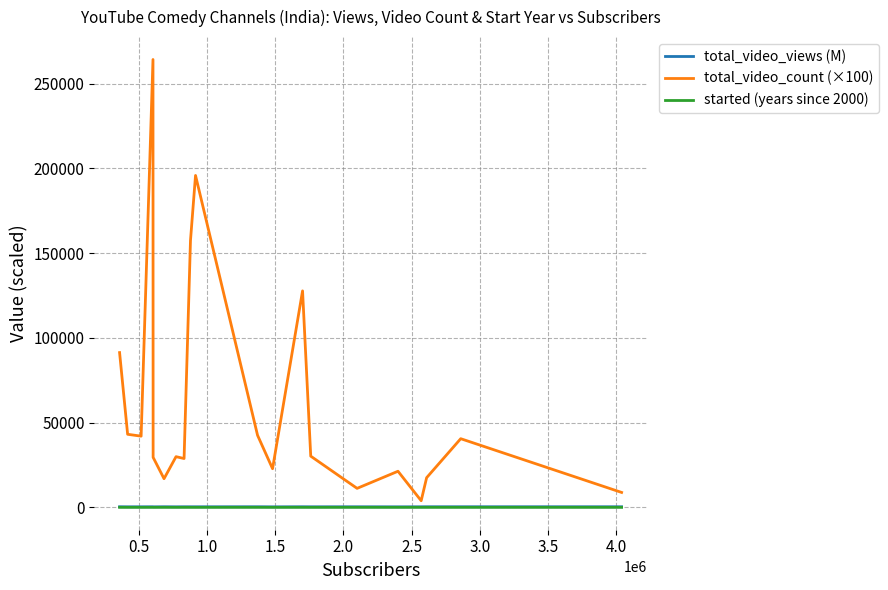

Which series has the largest total across all categories?

total_video_count (×100)